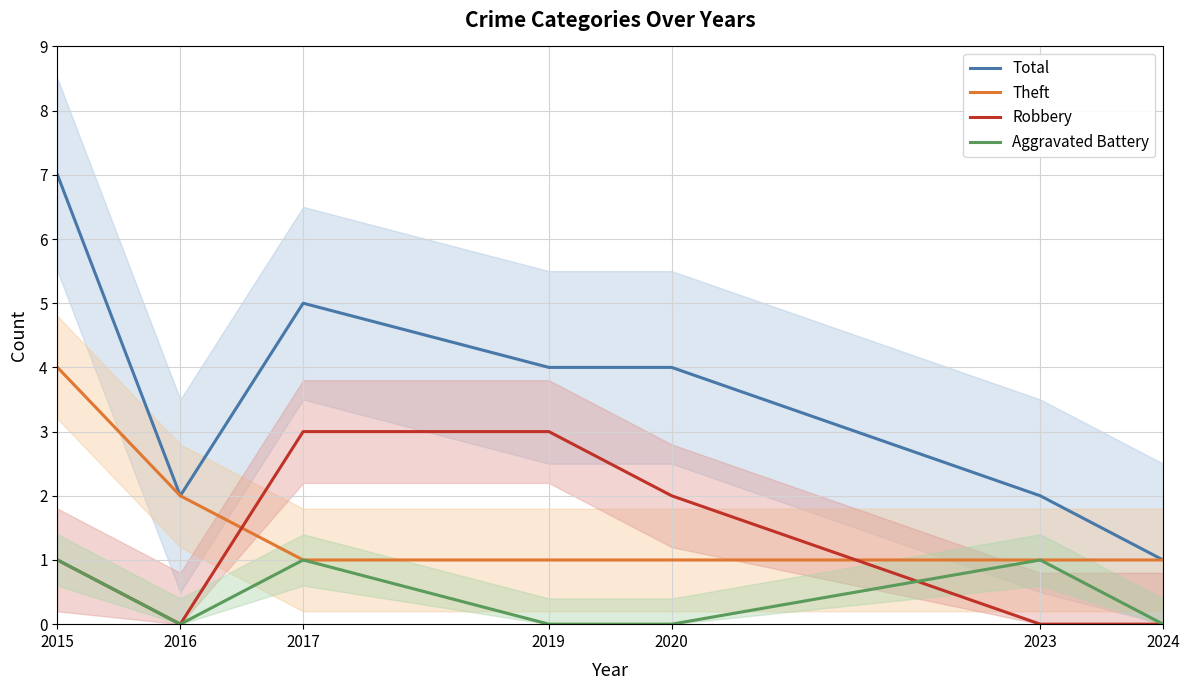

True or false: Total and Aggravated Battery cross at least once.

False